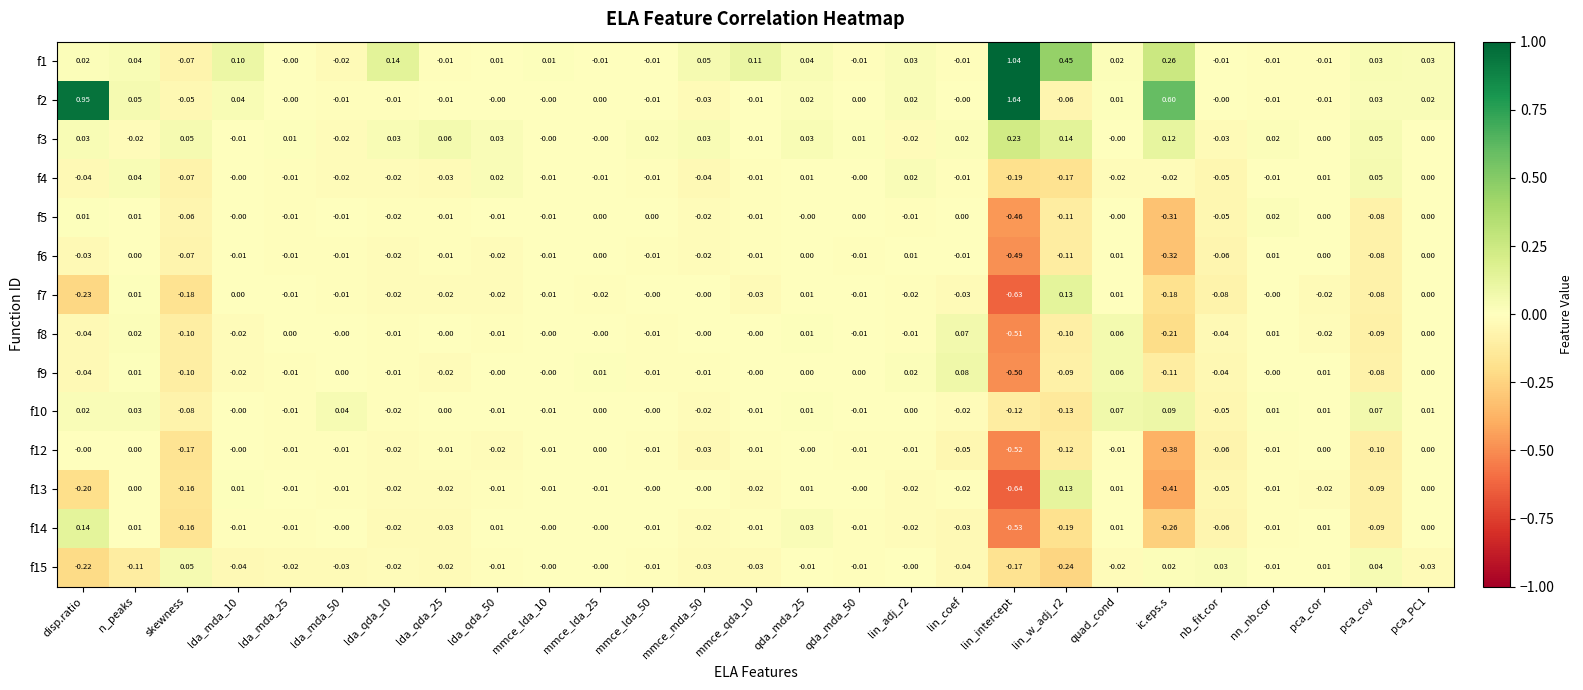

At how many categories does at least one series exceed 0?

27